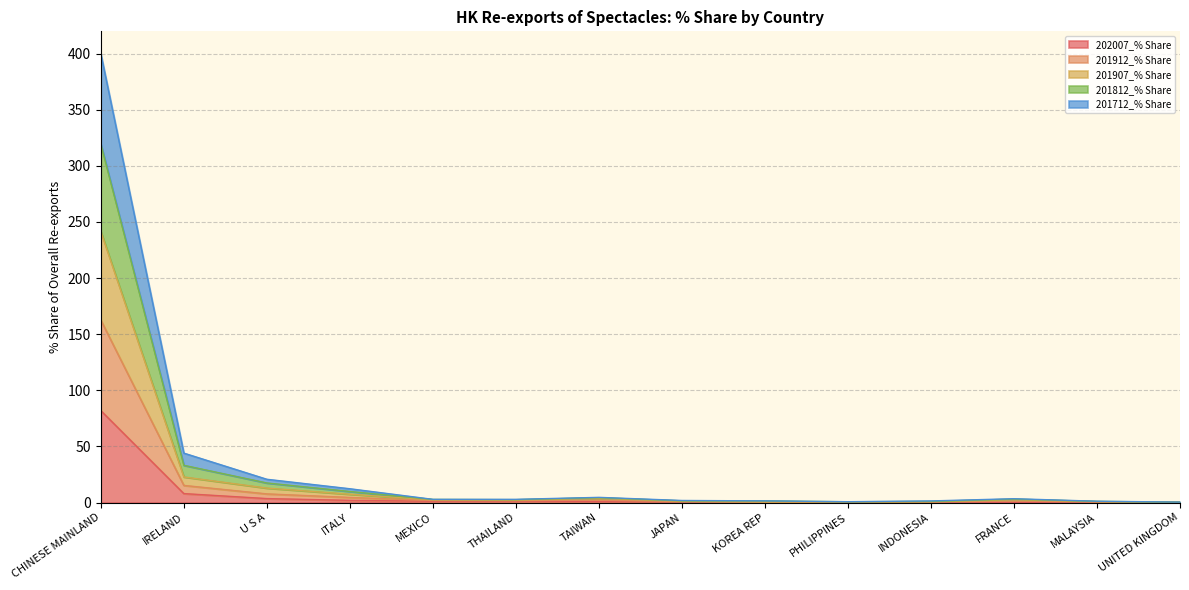

True or false: 201812_% Share has more than 0 points higher than both neighbors.

True